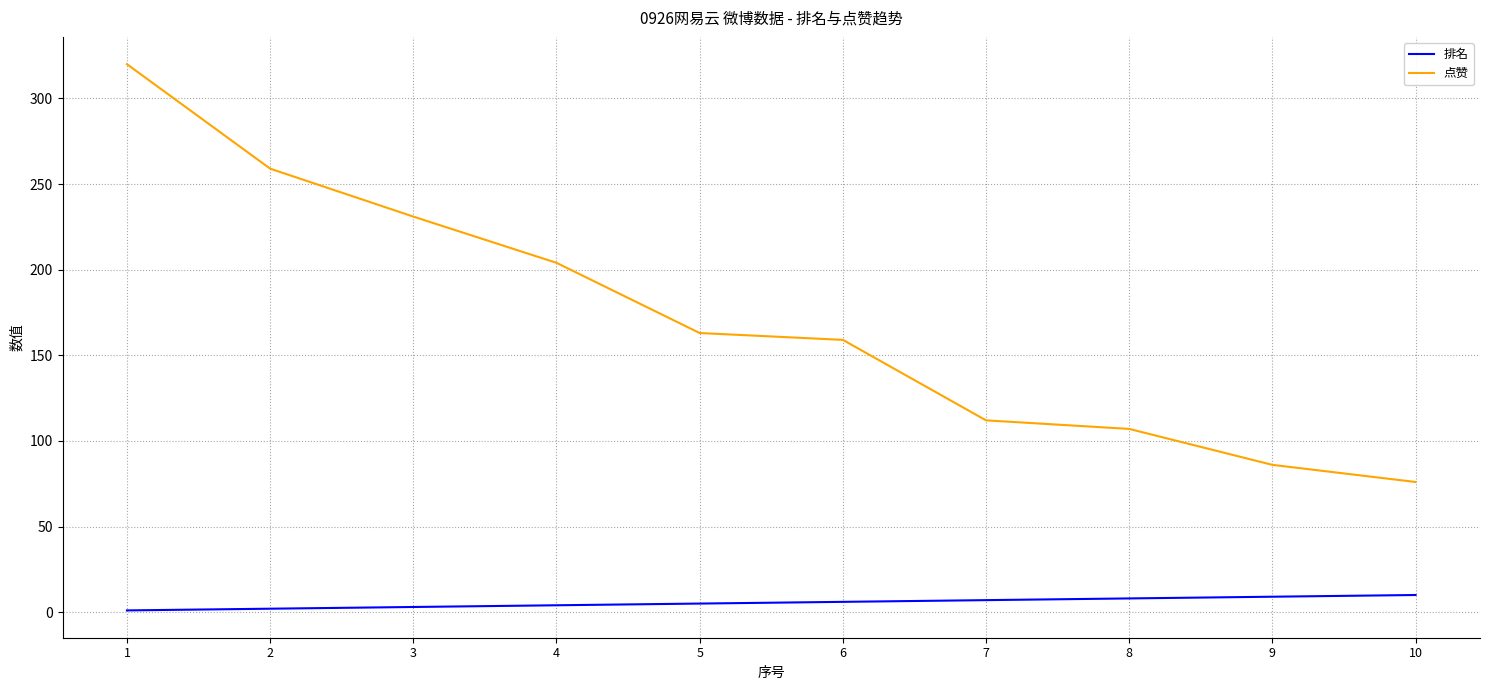

What is the sum of the 点赞 values at 1 and 10?

396